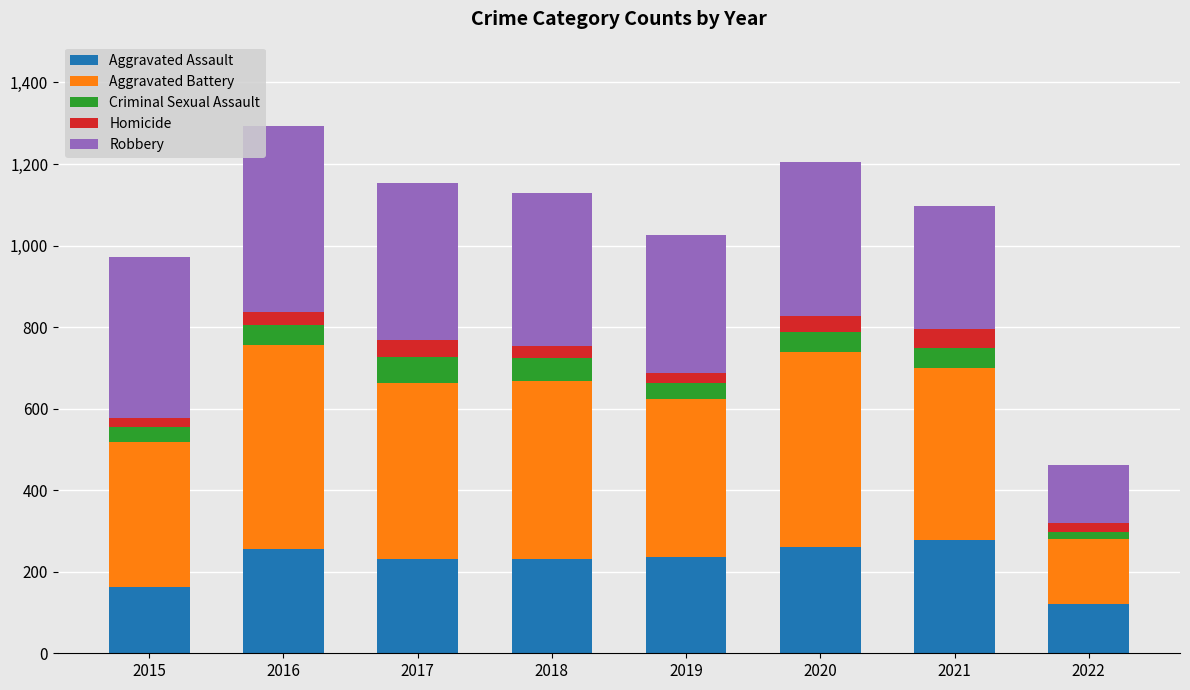

What is the total value across all series at 2020?

1206